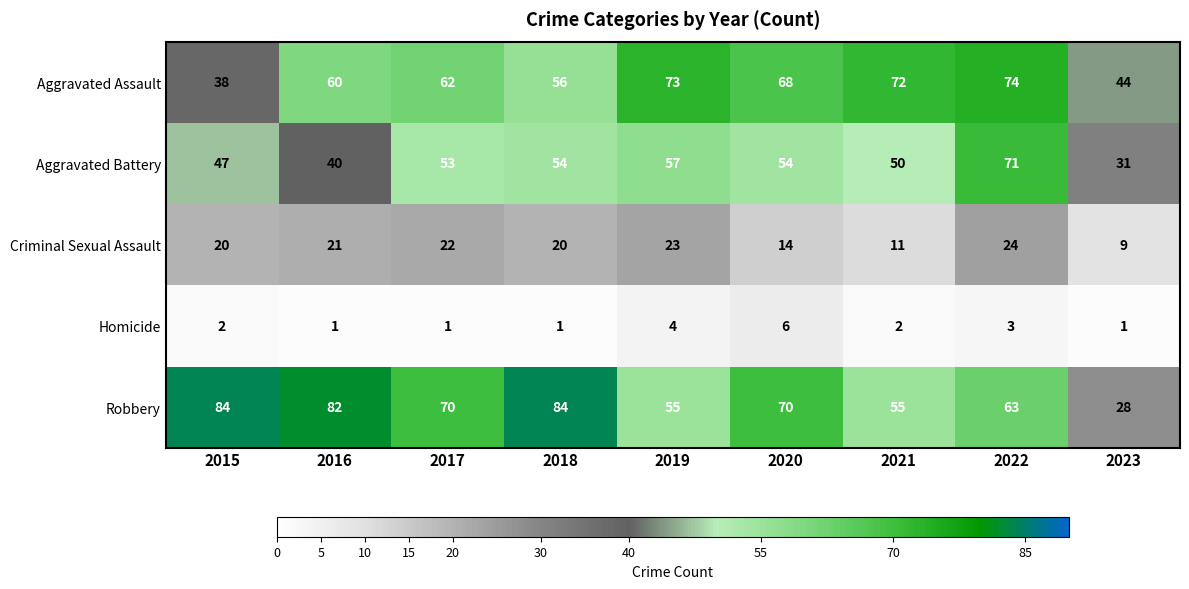

What is the total value across all series at 2019?

212